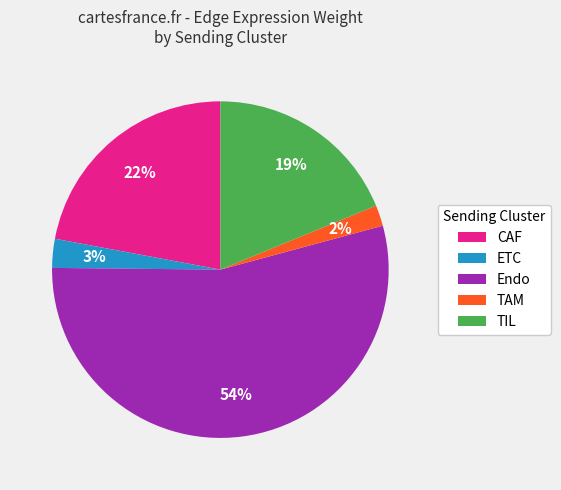

How many slices are in this pie chart?

5